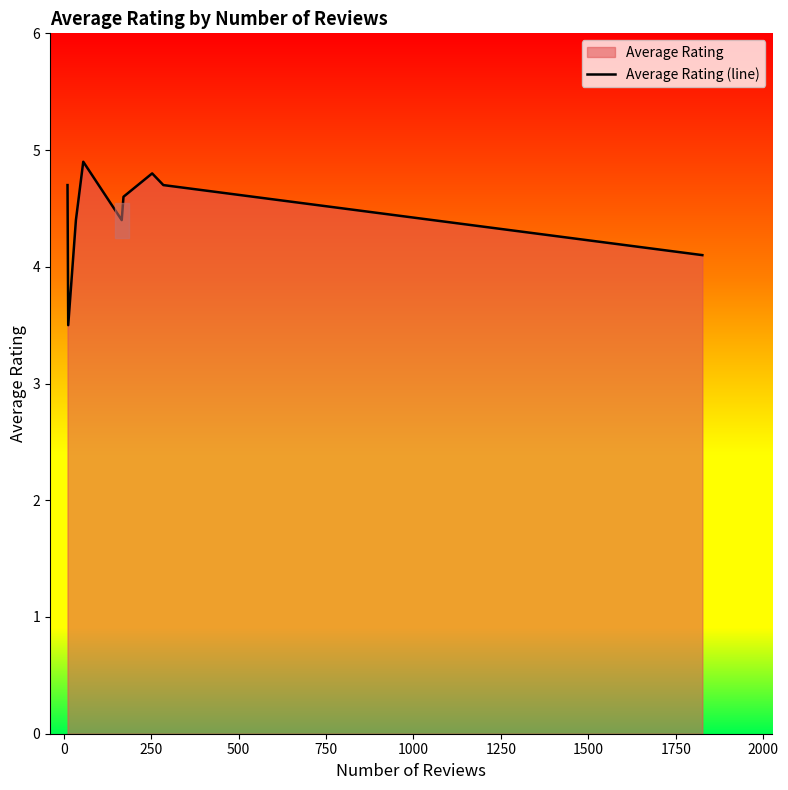

What is the smallest value displayed?

3.5